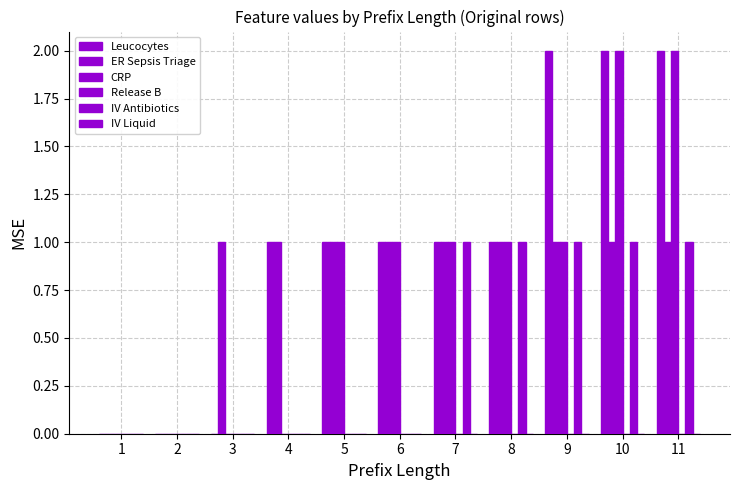

Reading left to right, list all the values displayed in this chart.

Leucocytes: 1=0	2=0	3=0	4=1	5=1	6=1	7=1	8=1	9=2	10=2	11=2
ER Sepsis Triage: 1=0	2=0	3=1	4=1	5=1	6=1	7=1	8=1	9=1	10=1	11=1
CRP: 1=0	2=0	3=0	4=0	5=1	6=1	7=1	8=1	9=1	10=2	11=2
Release B: 1=0	2=0	3=0	4=0	5=0	6=0	7=0	8=0	9=0	10=0	11=0
IV Antibiotics: 1=0	2=0	3=0	4=0	5=0	6=0	7=1	8=1	9=1	10=1	11=1
IV Liquid: 1=0	2=0	3=0	4=0	5=0	6=0	7=0	8=0	9=0	10=0	11=0